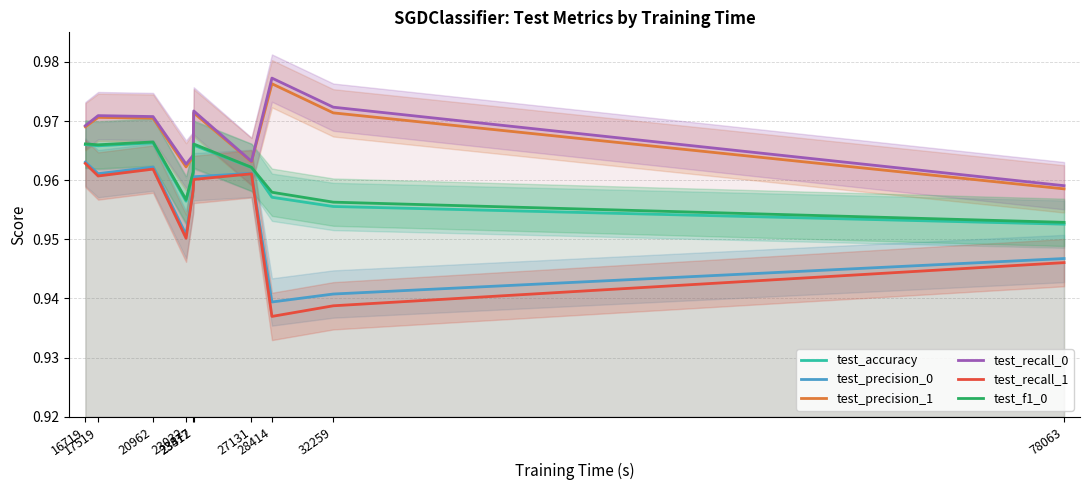

How many lines are shown in the chart?

6